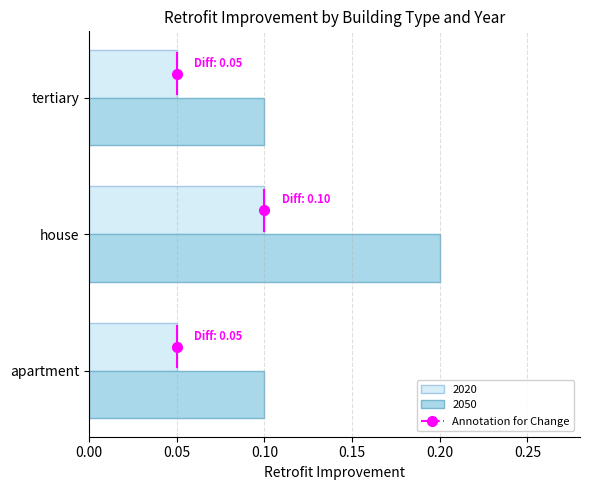

True or false: 2020 has a value of 0.1 at house.

True